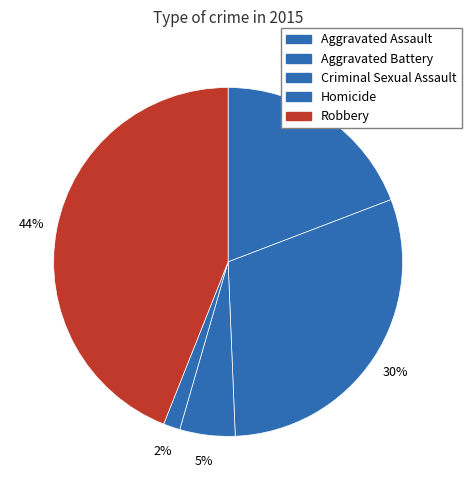

How many segments does this pie chart have?

5